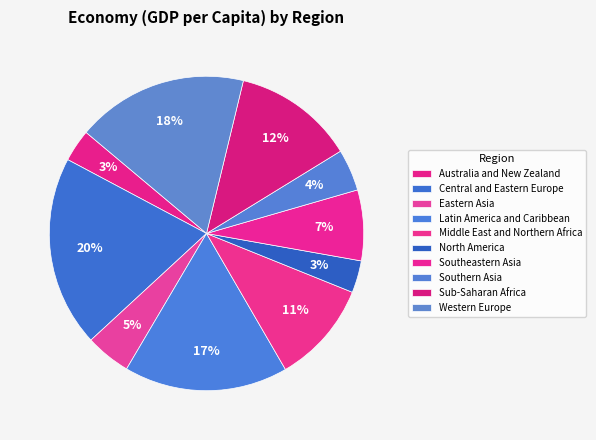

Which has a higher value, Australia and New Zealand or Latin America and Caribbean?

Latin America and Caribbean